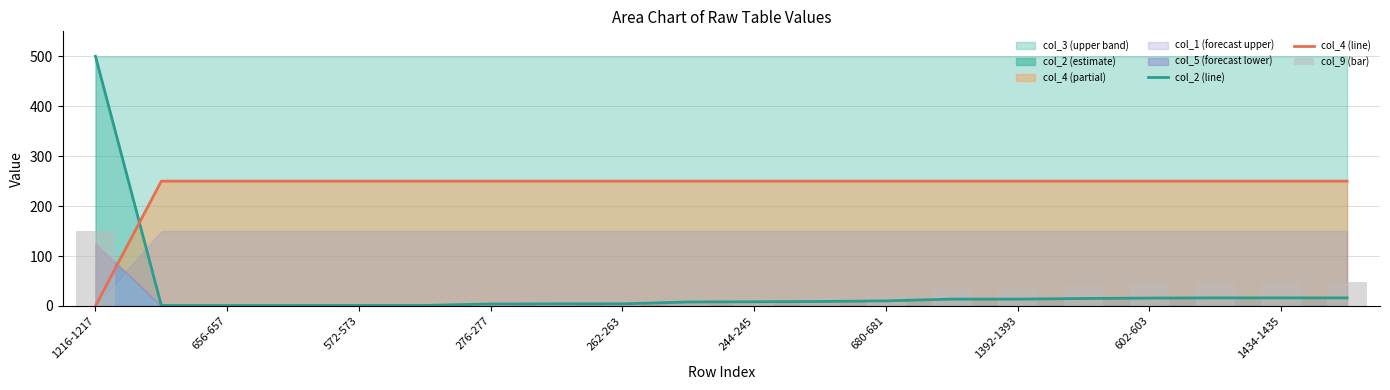

The col_2 (line) series shows 1.0 at 656-657. True or false?

True